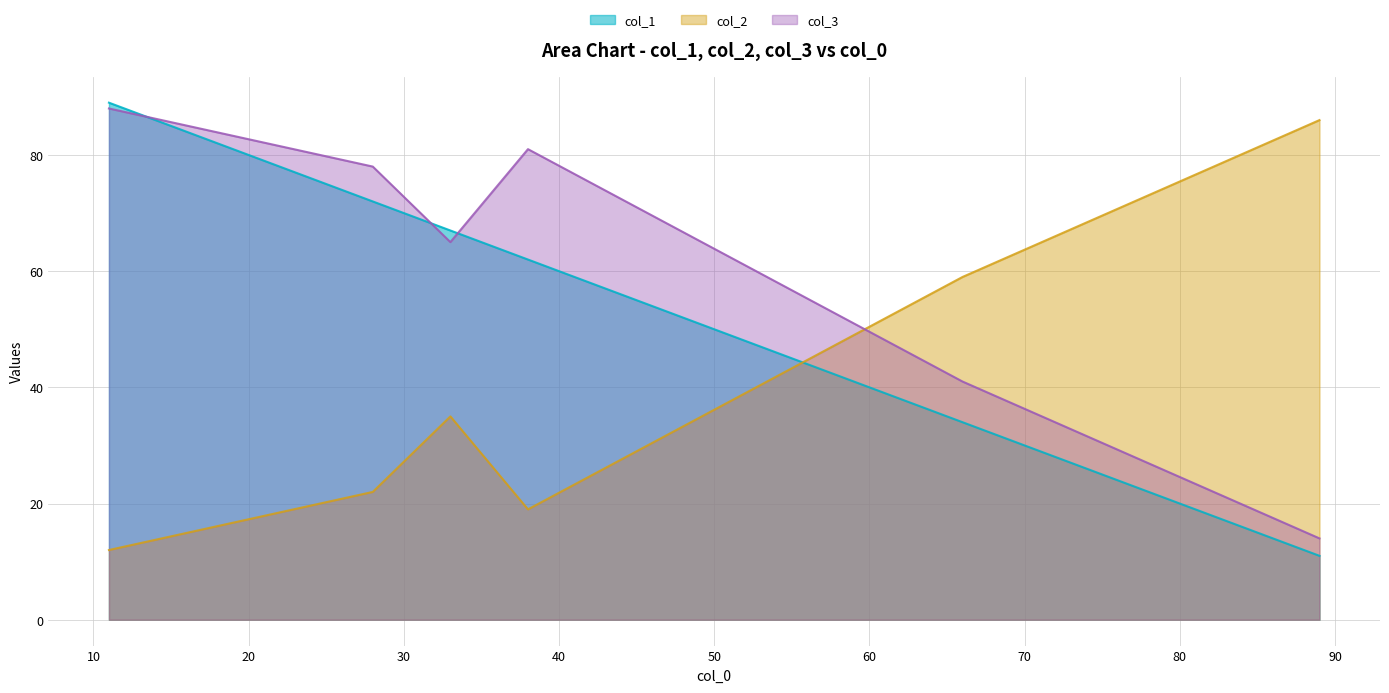

After their last crossing, which series has the higher values: col_2 or col_3?

col_2